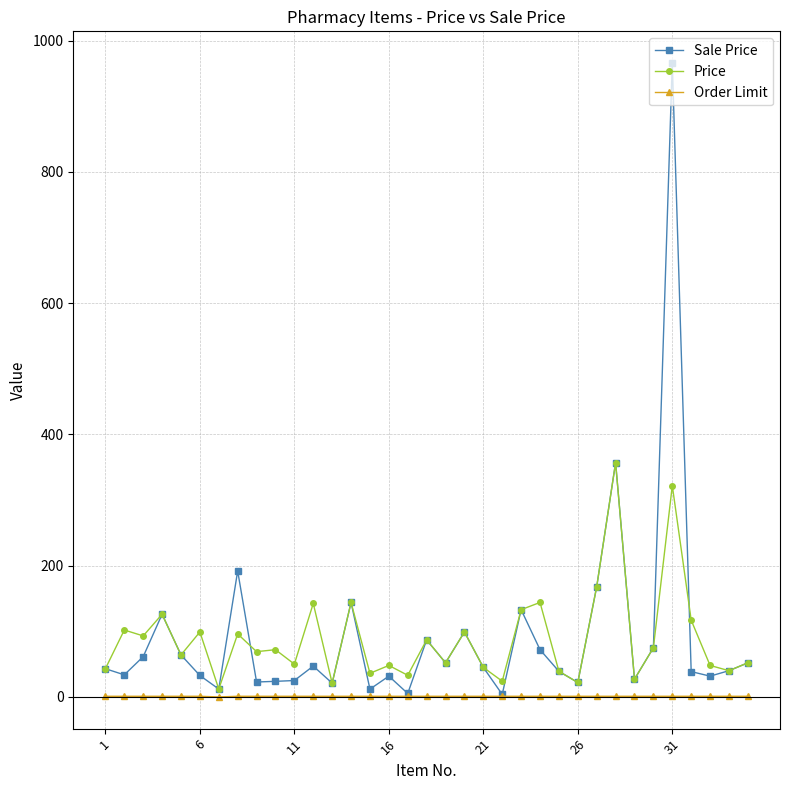

True or false: Price has more than 2 interior local peaks.

True